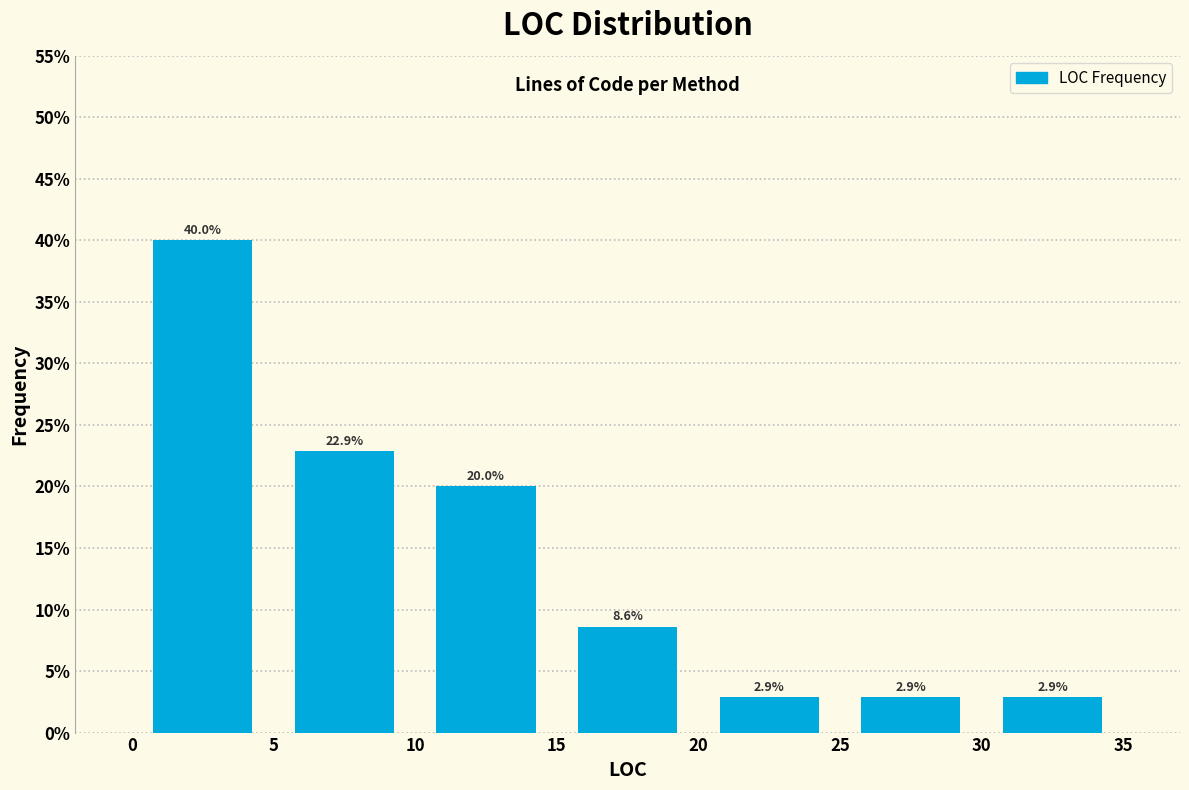

How tall is the bar that spans 15 to 20 on the x-axis?

8.6